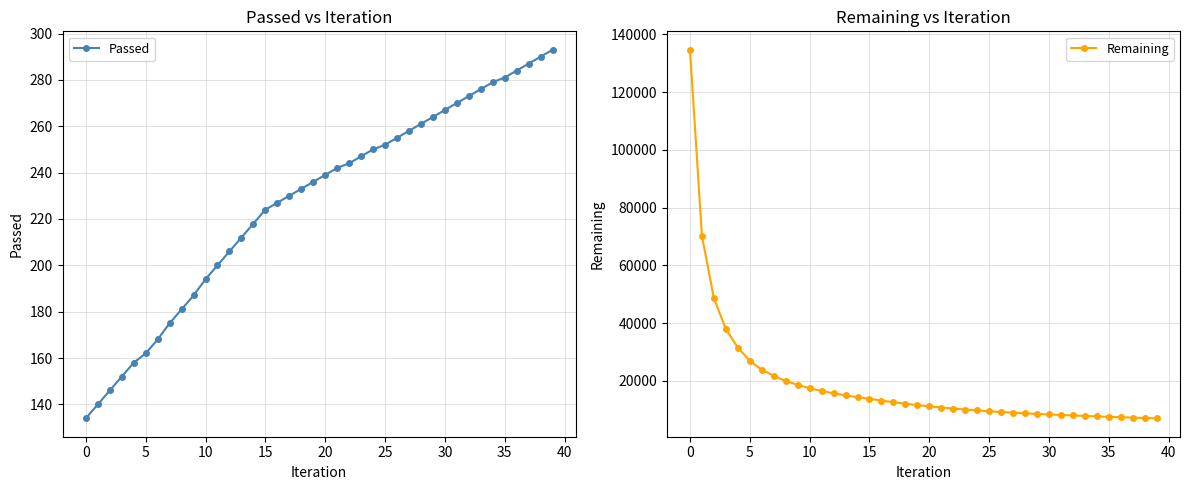

True or false: Passed has a value of 194 at 10.

True